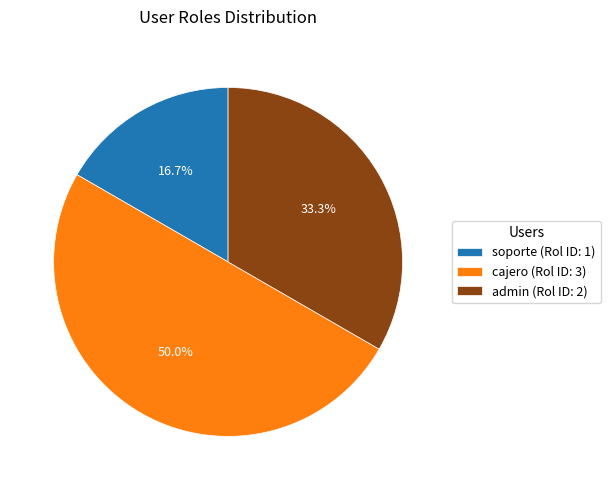

Count the number of slices in the pie.

3